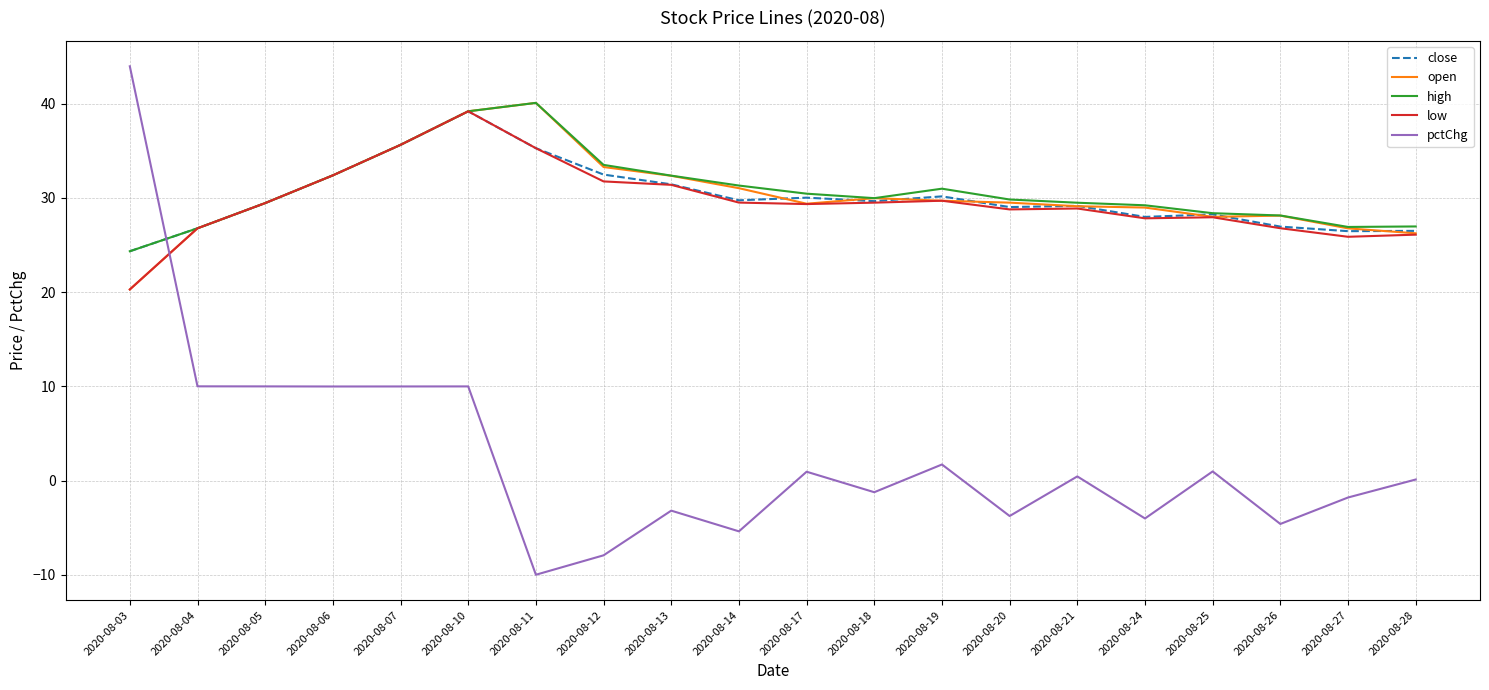

What is the difference between the maximum and minimum values in the pctChg series?

54.0